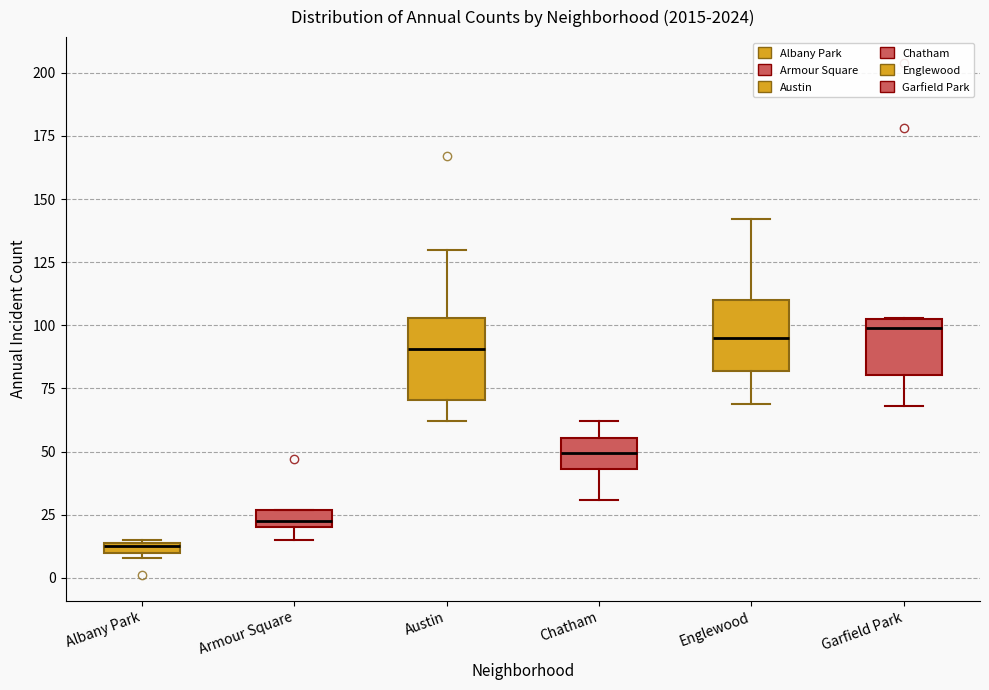

Where is the lower edge of the box for Chatham on the y-axis? The values are not printed on the chart, so give them approximately, as read against the axis.

45